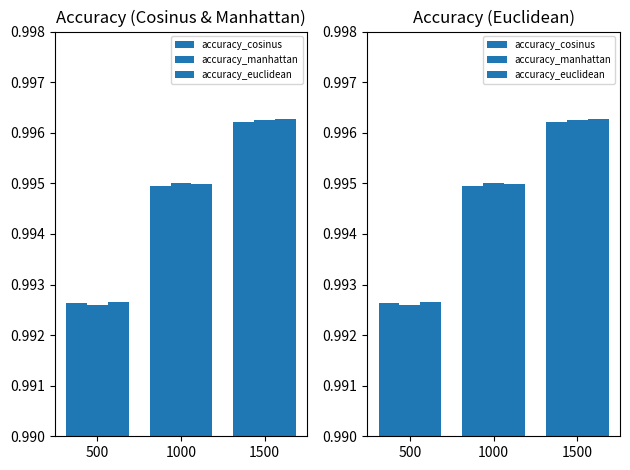

What is the sum of the accuracy_cosinus values at 1500 and 500?

2.0